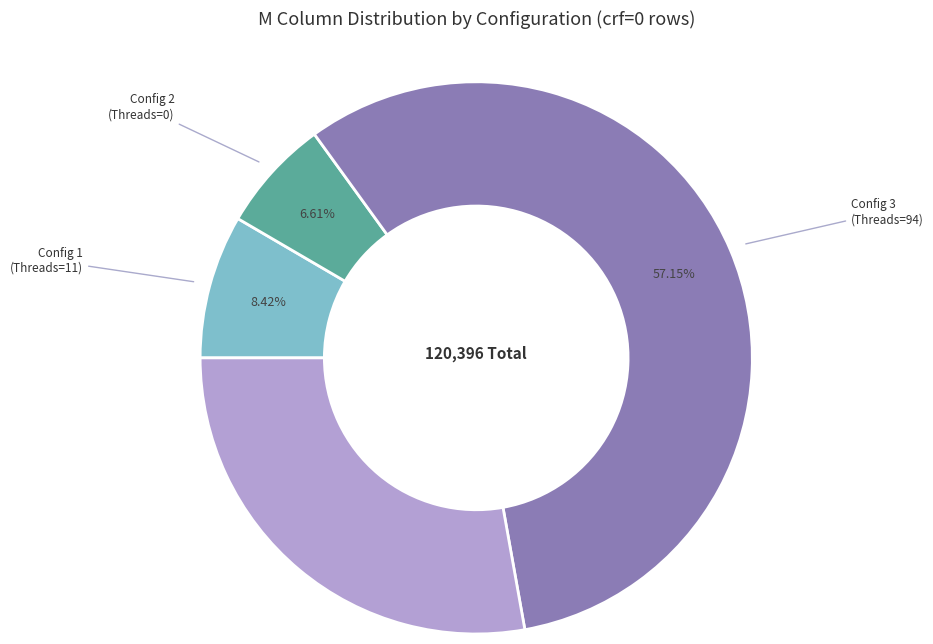

Is there any slice that represents more than half of the pie?

Yes